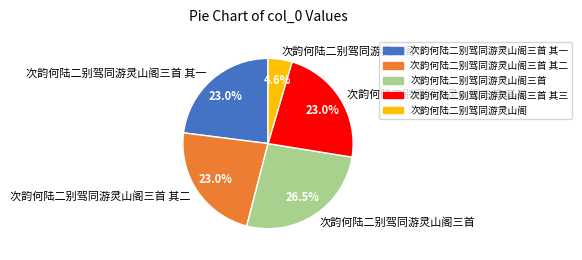

Between 次韵何陆二别驾同游灵山阁三首 and 次韵何陆二别驾同游灵山阁, which is larger?

次韵何陆二别驾同游灵山阁三首